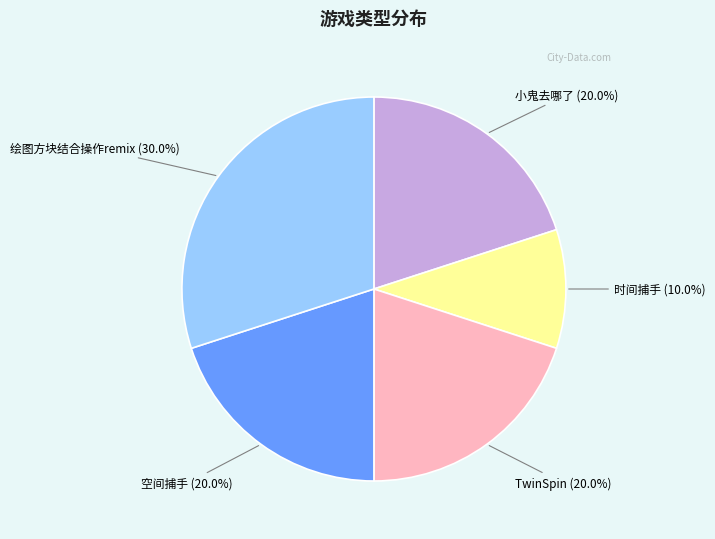

To the nearest percent, what is the difference between the largest and smallest slice percentages?

20%